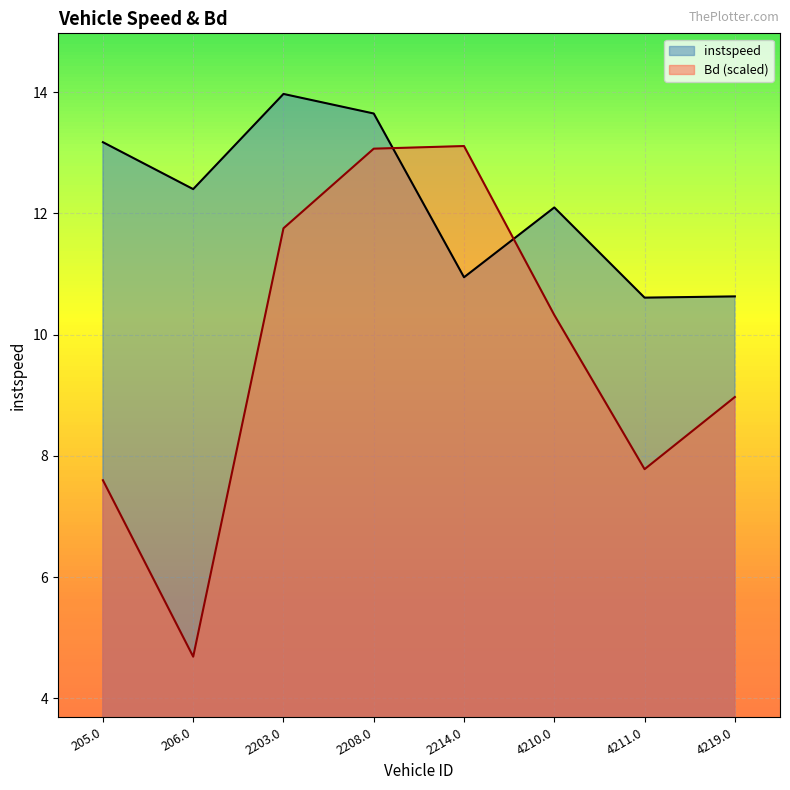

Rank the series by their maximum value, from highest to lowest.

instspeed, Bd (scaled)